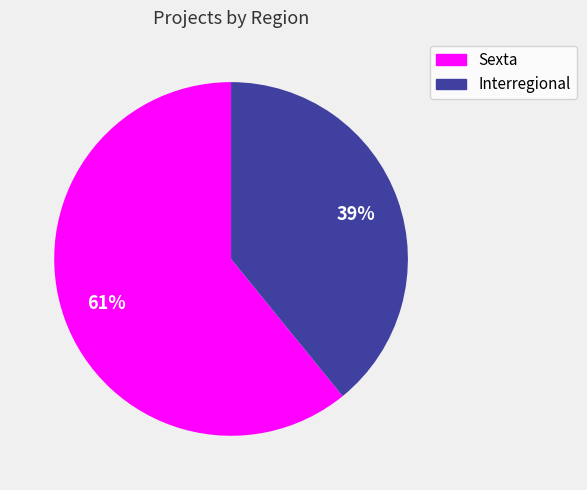

Which slice is the largest?

Sexta